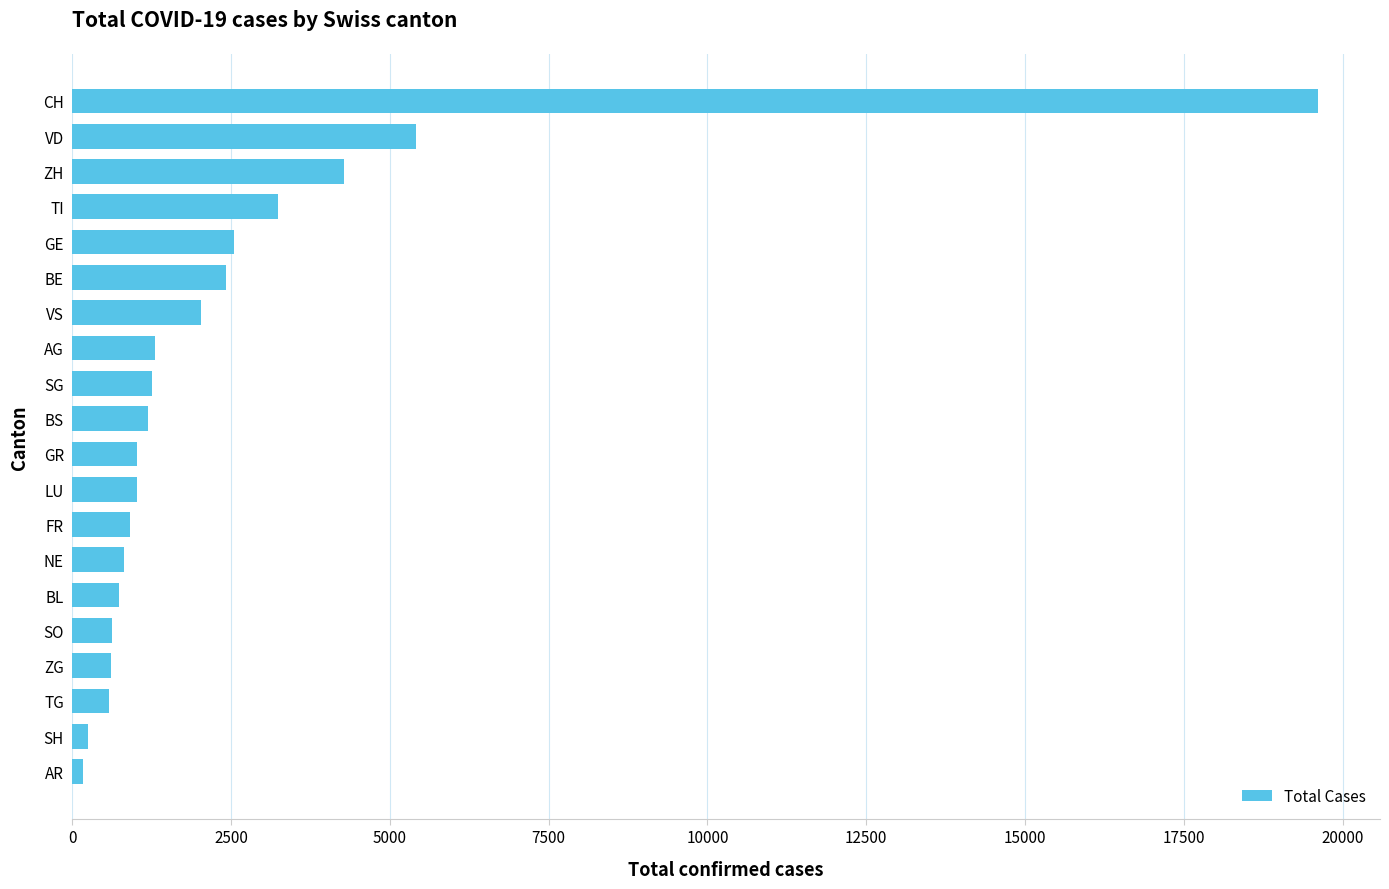

How many data points are less than 1196?

10